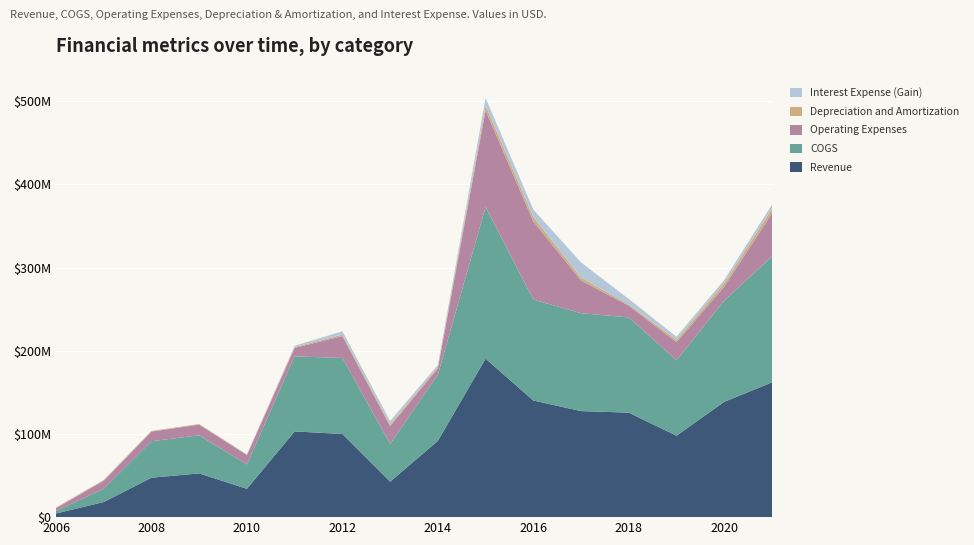

Reading left to right, list all the values displayed in this chart.

Revenue: 4381151	18144000	47421000	52551000	34036000	103072000	99956000	42629000	91642000	190510000	140199000	127465000	125582000	97883000	138628000	161993000
COGS: 2894545	16030000	43844000	45788000	29282000	90237000	91362000	45398000	79485000	182401000	121313000	117663000	114525000	90693000	121773000	151373000
Operating Expenses: 3486097	9435000	11599000	12781000	11230000	10179000	26344000	21345000	7644000	116175000	93946000	39303000	14009000	21671000	16764000	52096000
Depreciation and Amortization: 728223	1014000	700000	827000	531000	985000	1776000	1854000	1839000	5548000	5258000	3358000	1504000	2693000	4249000	5112000
Interest Expense (Gain): 90157	106000	115000	49000	450000	1517000	4065000	4321000	2259000	9275000	9043000	18418000	6665000	3923000	3790000	5137000